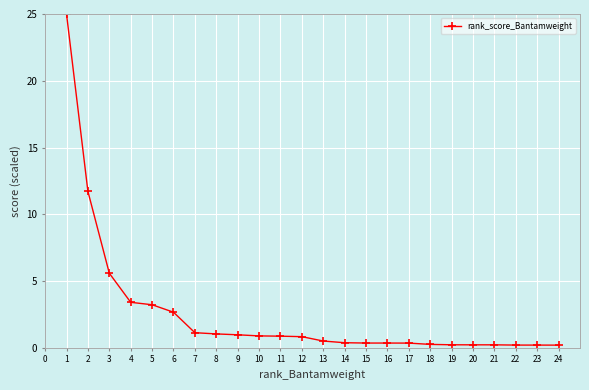

What is the minimum value shown in the chart?

0.2